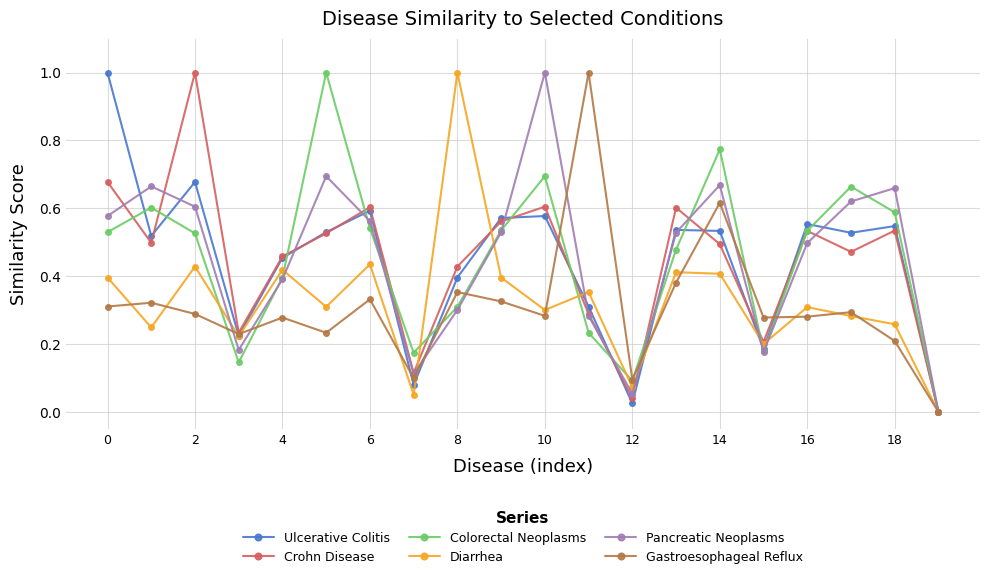

How many interior local valleys does the Crohn Disease series have?

6